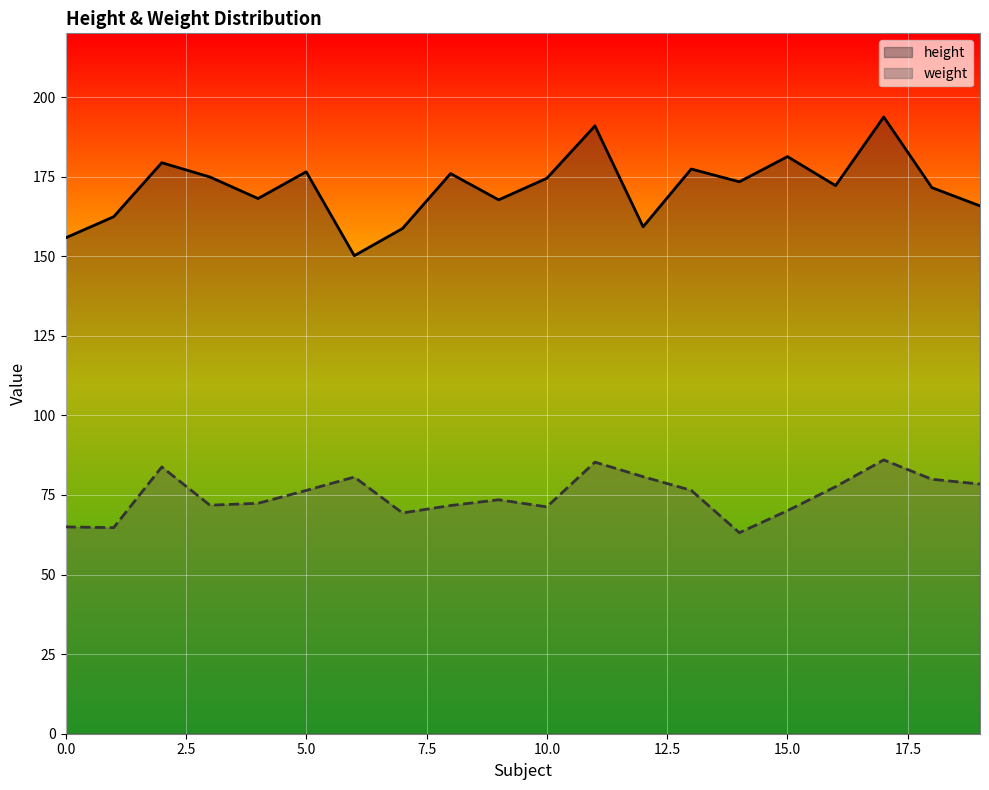

Which series has the largest total across all categories?

height